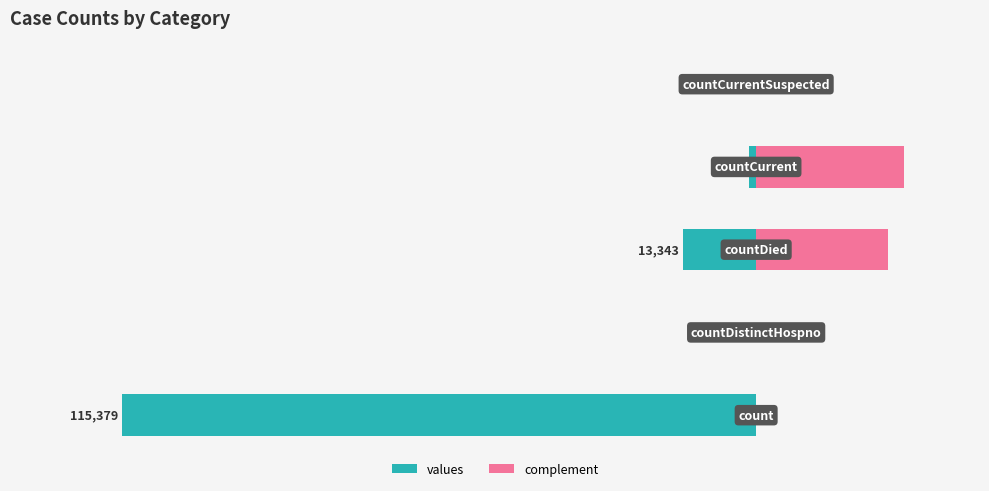

What is the difference between the values at countCurrent and countCurrentSuspected?

1383